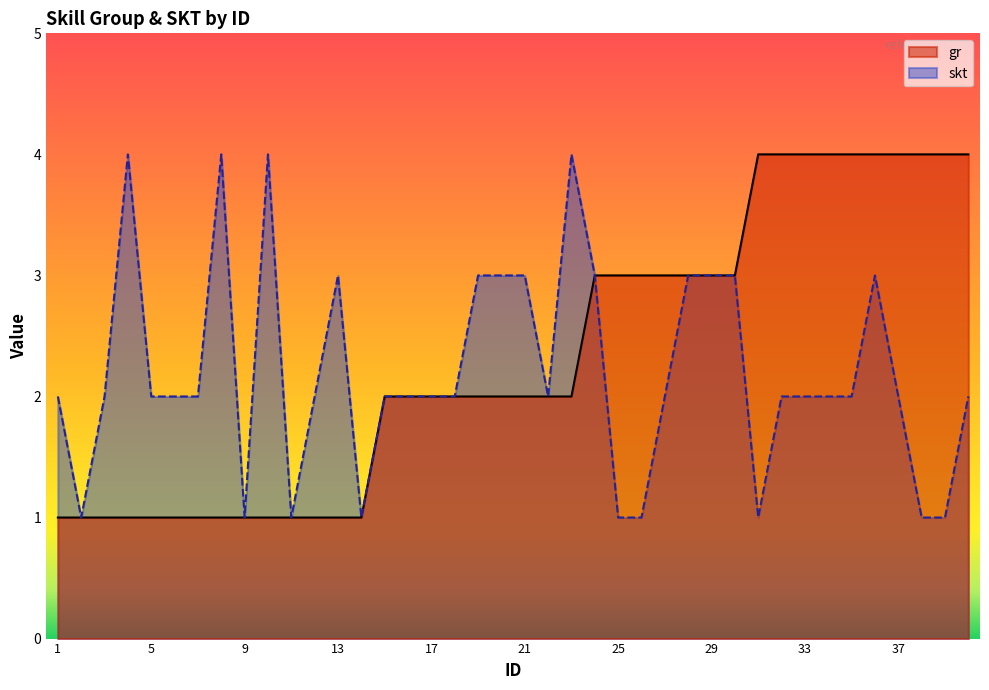

Which series has the widest spread of values?

gr